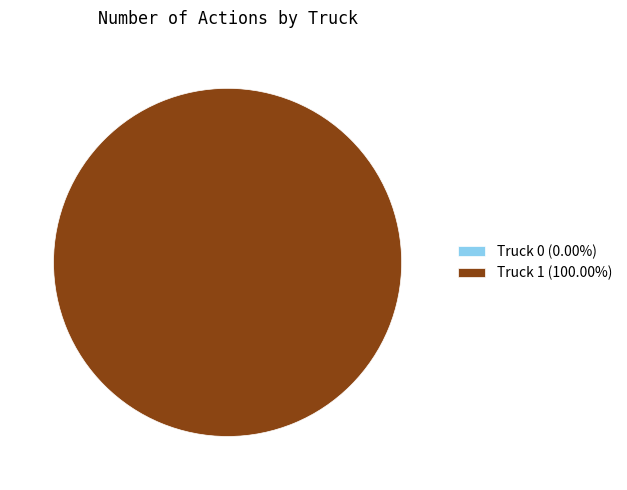

To the nearest percent, what is the combined percentage of Truck 1 and Truck 0?

100%